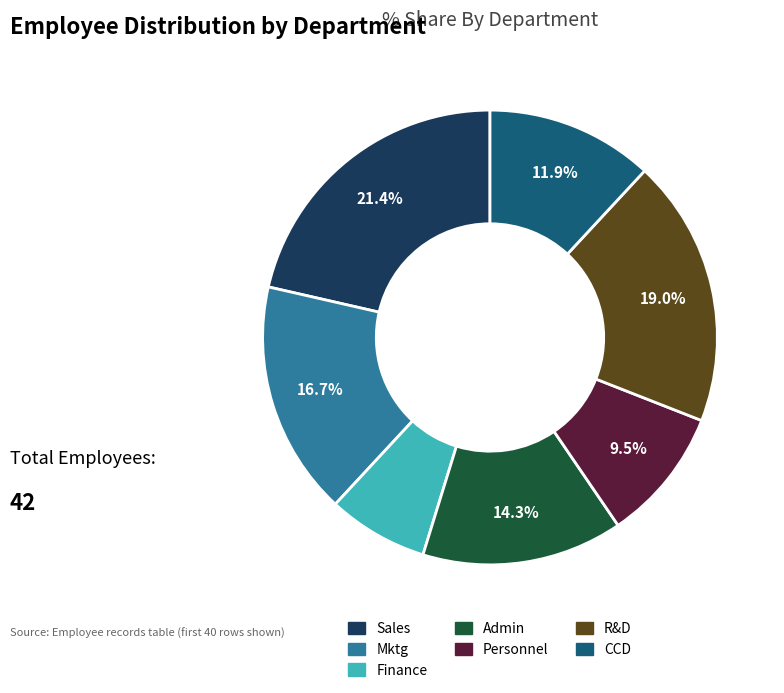

True or false: Finance accounts for 17% of the total.

False